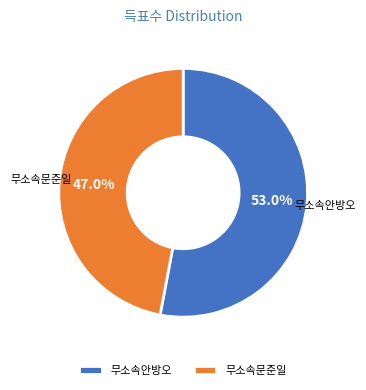

True or false: 무소속안방오 accounts for 53% of the total.

True